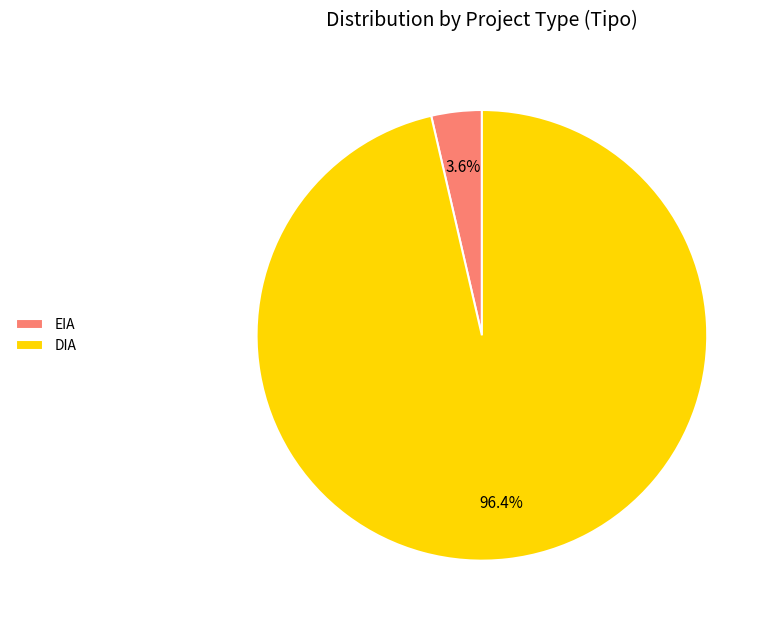

Does any single category account for the majority?

Yes